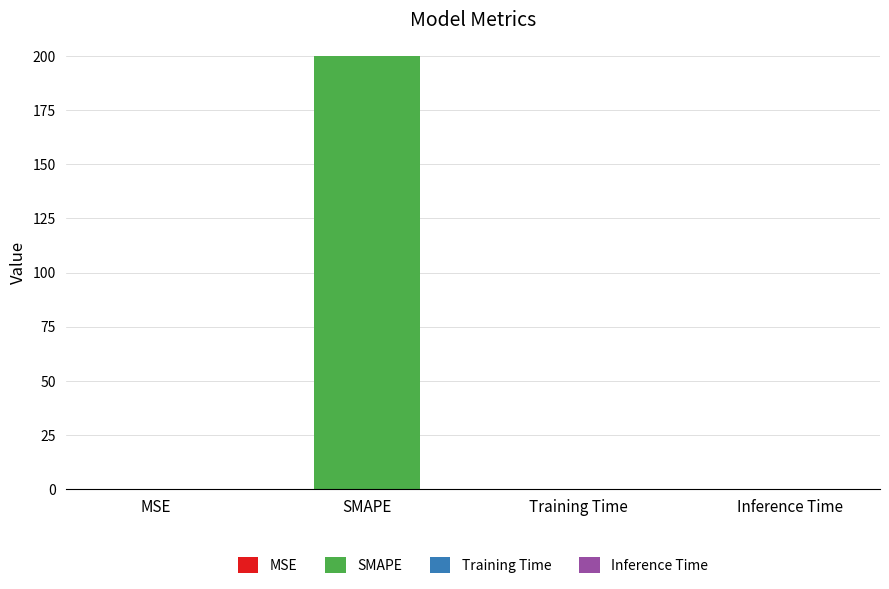

Reading right to left, transcribe all the data shown in this chart.

Inference Time=0.0	Training Time=0.0	SMAPE=200.0	MSE=0.1